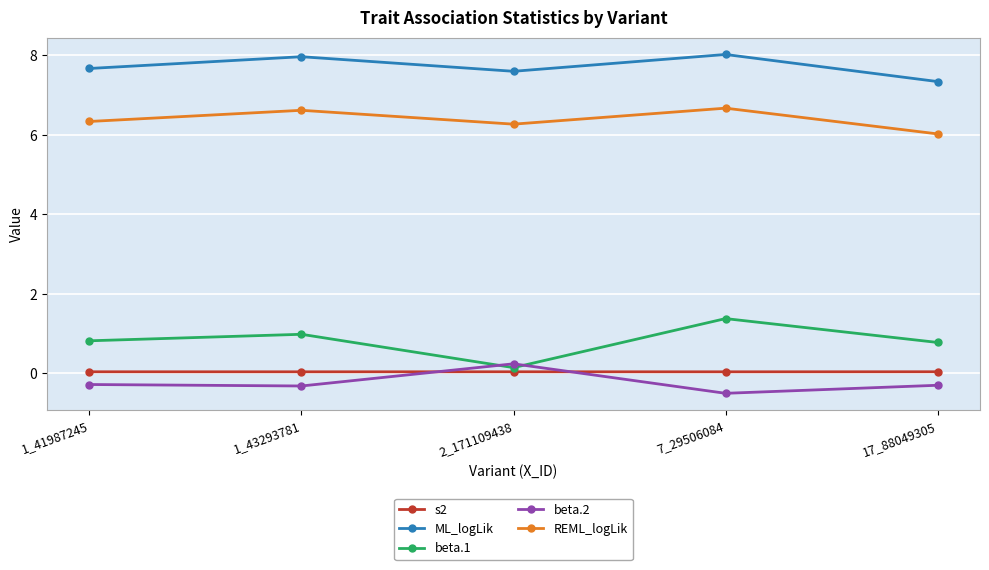

How many distinct data groups are displayed?

5